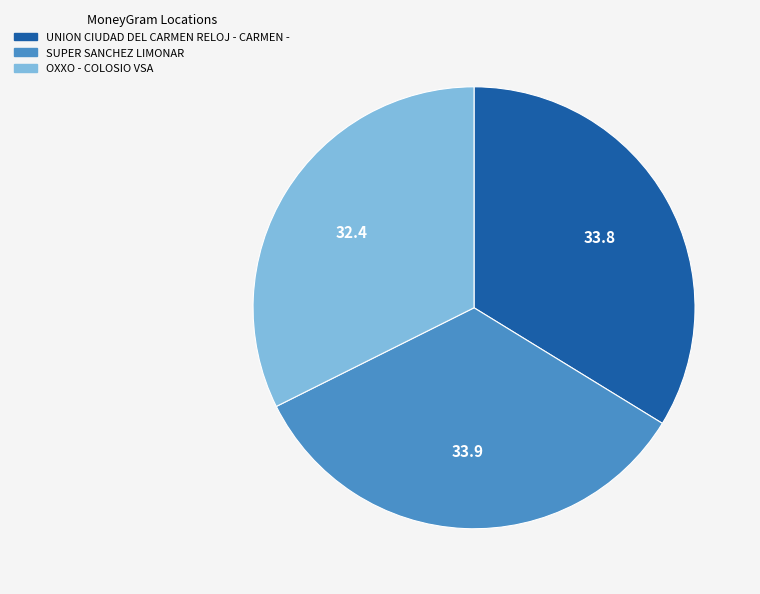

Do UNION CIUDAD DEL CARMEN RELOJ - CARMEN - and SUPER SANCHEZ LIMONAR together represent more than half of the pie?

Yes